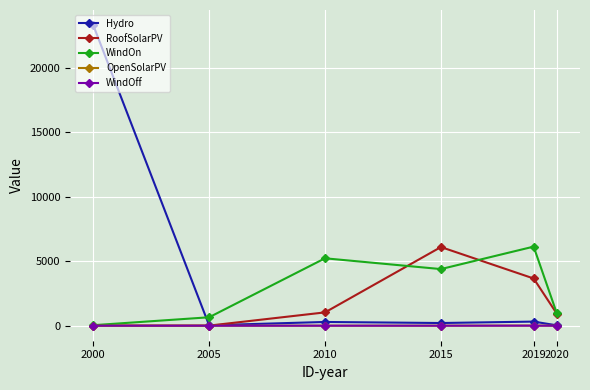

Which series has the largest total across all categories?

Hydro